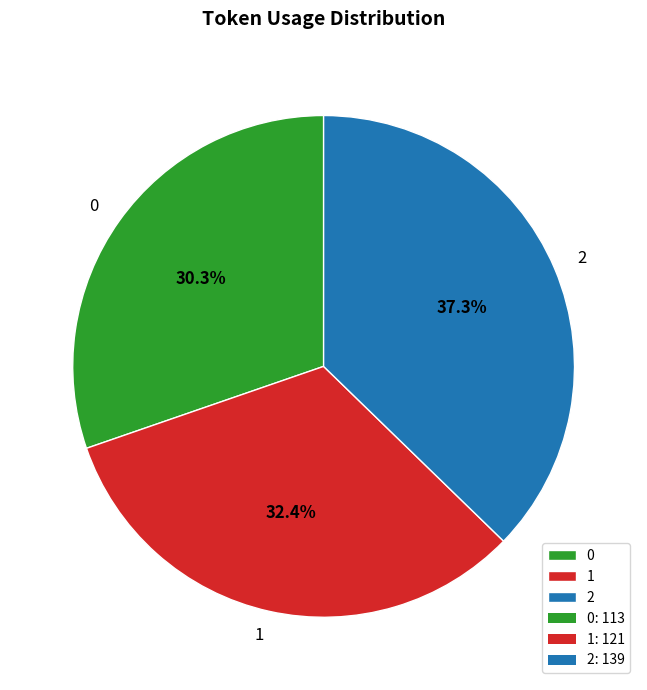

Does 2 represent more than half of the total?

No